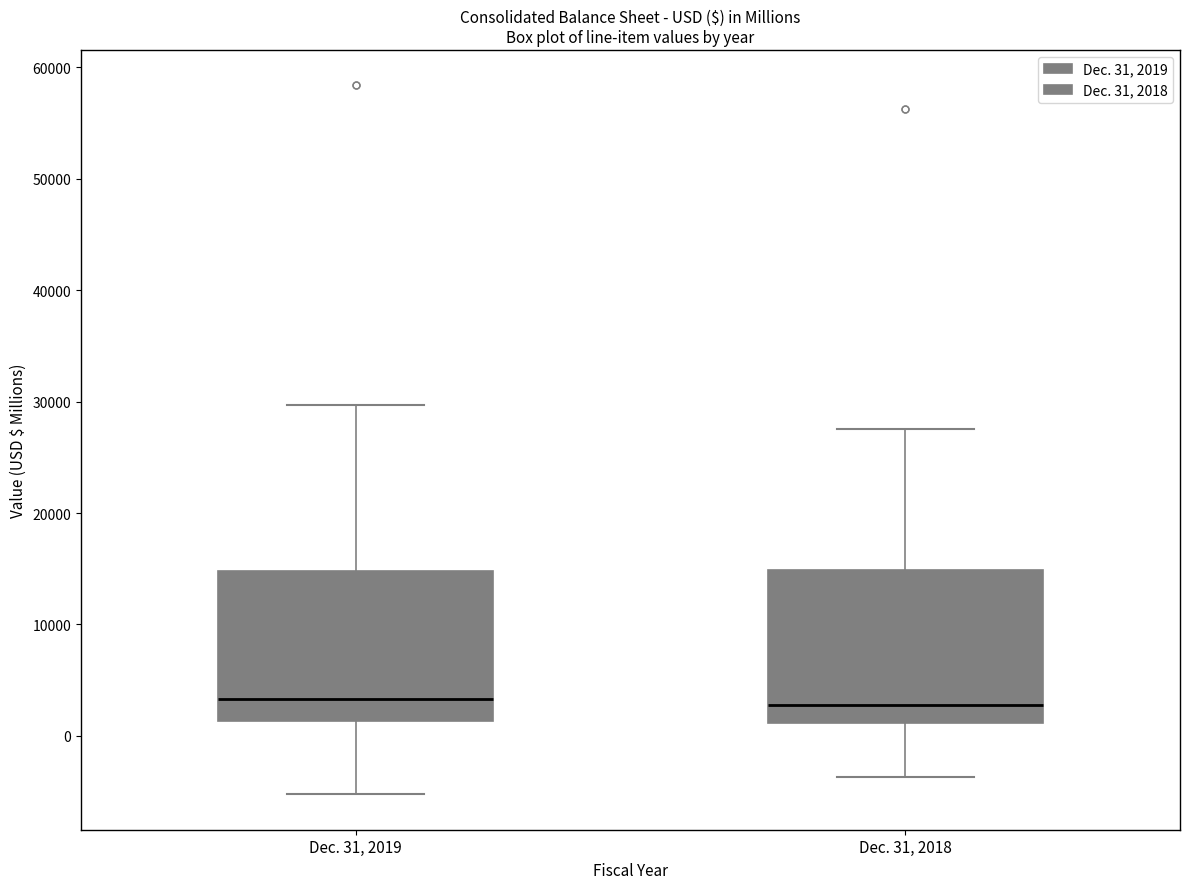

Reading left to right, transcribe this box plot: for each box, give where its median line is, the range the box spans, and where its two whiskers end, as read against the y-axis. The values are not printed on the chart, so give them approximately, as read against the axis.

Dec. 31, 2019: median 3000, box 1000 to 15000, whiskers -5000 to 30000
Dec. 31, 2018: median 3000, box 1000 to 15000, whiskers -4000 to 28000